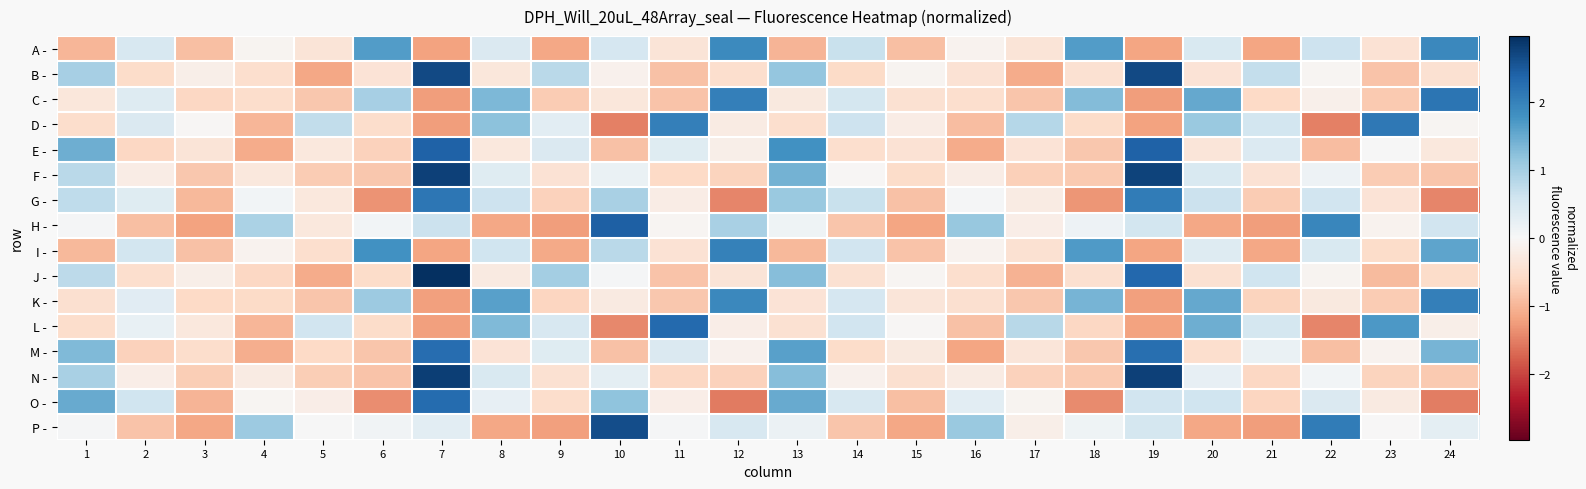

Reading left to right, what are all the values shown in this chart?

A -: 1=-1.0	2=0.5	3=-0.9	4=-0.1	5=-0.4	6=1.7	7=-1.2	8=0.4	9=-1.2	10=0.5	11=-0.4	12=1.9	13=-1.0	14=0.7	15=-0.9	16=-0.1	17=-0.4	18=1.7	19=-1.2	20=0.4	21=-1.2	22=0.6	23=-0.4	24=1.9
B -: 1=1.0	2=-0.6	3=-0.2	4=-0.5	5=-1.1	6=-0.4	7=2.7	8=-0.3	9=0.8	10=-0.1	11=-0.9	12=-0.5	13=1.1	14=-0.6	15=-0.1	16=-0.4	17=-1.1	18=-0.5	19=2.7	20=-0.4	21=0.7	22=-0.1	23=-0.8	24=-0.5
C -: 1=-0.3	2=0.4	3=-0.6	4=-0.5	5=-0.8	6=1.0	7=-1.2	8=1.3	9=-0.8	10=-0.3	11=-0.8	12=2.0	13=-0.3	14=0.5	15=-0.5	16=-0.5	17=-0.8	18=1.3	19=-1.2	20=1.5	21=-0.6	22=-0.2	23=-0.8	24=2.2
D -: 1=-0.5	2=0.4	3=-0.0	4=-1.0	5=0.7	6=-0.5	7=-1.2	8=1.2	9=0.3	10=-1.5	11=2.0	12=-0.3	13=-0.5	14=0.6	15=-0.2	16=-0.9	17=0.8	18=-0.5	19=-1.2	20=1.1	21=0.5	22=-1.5	23=2.1	24=-0.0
E -: 1=1.5	2=-0.6	3=-0.4	4=-1.1	5=-0.3	6=-0.7	7=2.4	8=-0.3	9=0.4	10=-0.9	11=0.4	12=-0.2	13=1.8	14=-0.5	15=-0.4	16=-1.1	17=-0.4	18=-0.8	19=2.4	20=-0.4	21=0.4	22=-0.9	23=0.0	24=-0.3
F -: 1=0.8	2=-0.2	3=-0.8	4=-0.3	5=-0.8	6=-0.8	7=2.8	8=0.4	9=-0.4	10=0.2	11=-0.6	12=-0.7	13=1.4	14=-0.0	15=-0.5	16=-0.2	17=-0.7	18=-0.8	19=2.7	20=0.5	21=-0.4	22=0.2	23=-0.8	24=-0.8
G -: 1=0.7	2=0.4	3=-1.0	4=0.1	5=-0.3	6=-1.3	7=2.1	8=0.6	9=-0.7	10=1.0	11=-0.2	12=-1.4	13=1.1	14=0.7	15=-0.9	16=0.0	17=-0.2	18=-1.3	19=2.1	20=0.6	21=-0.8	22=0.6	23=-0.4	24=-1.4
H -: 1=0.0	2=-0.9	3=-1.2	4=0.9	5=-0.3	6=0.1	7=0.6	8=-1.1	9=-1.2	10=2.4	11=-0.1	12=1.0	13=0.1	14=-0.8	15=-1.2	16=1.1	17=-0.2	18=0.1	19=0.5	20=-1.2	21=-1.2	22=1.9	23=-0.1	24=0.6
I -: 1=-1.0	2=0.5	3=-0.9	4=-0.1	5=-0.5	6=1.8	7=-1.2	8=0.6	9=-1.1	10=0.8	11=-0.4	12=2.0	13=-1.0	14=0.6	15=-0.9	16=-0.1	17=-0.4	18=1.7	19=-1.2	20=0.4	21=-1.1	22=0.5	23=-0.5	24=1.6
J -: 1=0.8	2=-0.5	3=-0.2	4=-0.6	5=-1.1	6=-0.5	7=3.0	8=-0.3	9=1.0	10=0.0	11=-0.8	12=-0.4	13=1.3	14=-0.5	15=-0.1	16=-0.5	17=-1.0	18=-0.5	19=2.3	20=-0.5	21=0.6	22=-0.1	23=-0.9	24=-0.5
K -: 1=-0.5	2=0.3	3=-0.6	4=-0.6	5=-0.8	6=1.1	7=-1.2	8=1.6	9=-0.6	10=-0.3	11=-0.8	12=1.9	13=-0.4	14=0.5	15=-0.4	16=-0.5	17=-0.8	18=1.4	19=-1.2	20=1.5	21=-0.7	22=-0.3	23=-0.7	24=2.0
L -: 1=-0.5	2=0.2	3=-0.3	4=-1.0	5=0.6	6=-0.6	7=-1.2	8=1.3	9=0.5	10=-1.4	11=2.3	12=-0.2	13=-0.5	14=0.6	15=-0.0	16=-0.9	17=0.8	18=-0.6	19=-1.2	20=1.5	21=0.5	22=-1.4	23=1.7	24=-0.2
M -: 1=1.3	2=-0.7	3=-0.5	4=-1.1	5=-0.6	6=-0.8	7=2.3	8=-0.4	9=0.4	10=-0.9	11=0.4	12=-0.1	13=1.6	14=-0.5	15=-0.3	16=-1.2	17=-0.4	18=-0.8	19=2.2	20=-0.5	21=0.2	22=-0.9	23=-0.1	24=1.4
N -: 1=1.0	2=-0.2	3=-0.7	4=-0.3	5=-0.7	6=-0.8	7=2.8	8=0.5	9=-0.4	10=0.3	11=-0.6	12=-0.7	13=1.3	14=-0.1	15=-0.5	16=-0.2	17=-0.7	18=-0.8	19=2.8	20=0.2	21=-0.6	22=0.1	23=-0.7	24=-0.8
O -: 1=1.5	2=0.6	3=-1.0	4=-0.1	5=-0.2	6=-1.4	7=2.3	8=0.2	9=-0.5	10=1.2	11=-0.2	12=-1.5	13=1.5	14=0.5	15=-0.9	16=0.3	17=-0.1	18=-1.4	19=0.6	20=0.6	21=-0.6	22=0.4	23=-0.3	24=-1.5
P -: 1=0.0	2=-0.8	3=-1.2	4=1.1	5=0.0	6=0.1	7=0.3	8=-1.1	9=-1.2	10=2.6	11=0.0	12=0.5	13=0.2	14=-0.8	15=-1.2	16=1.1	17=-0.2	18=0.1	19=0.5	20=-1.1	21=-1.2	22=2.1	23=-0.0	24=0.3